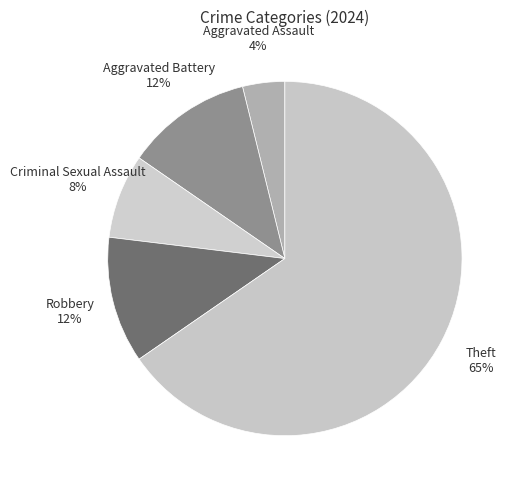

What is the ratio of the value at Criminal Sexual Assault to the value at Robbery?

0.7